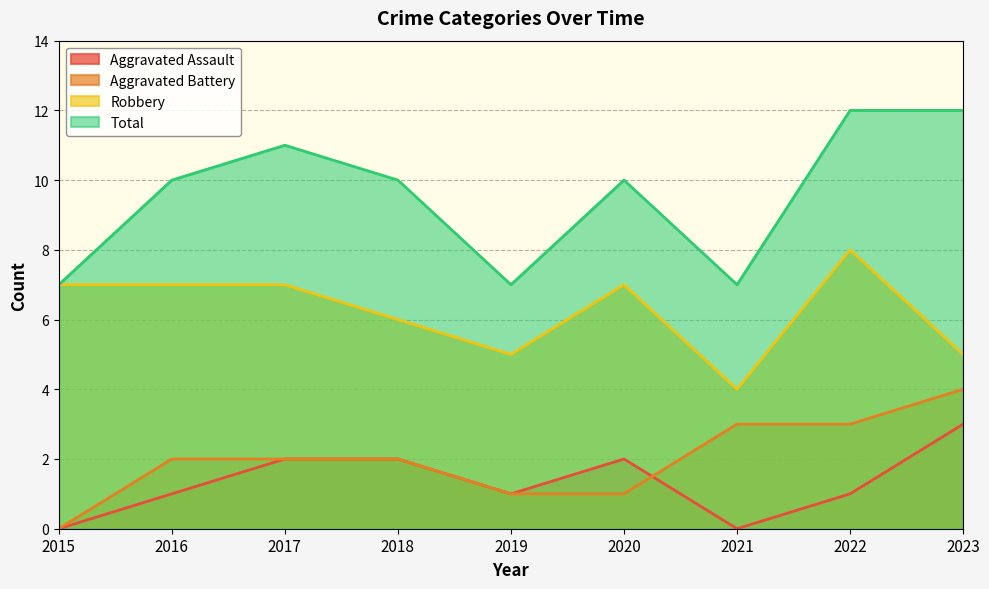

Is it true that Robbery equals 6 at 2018?

True